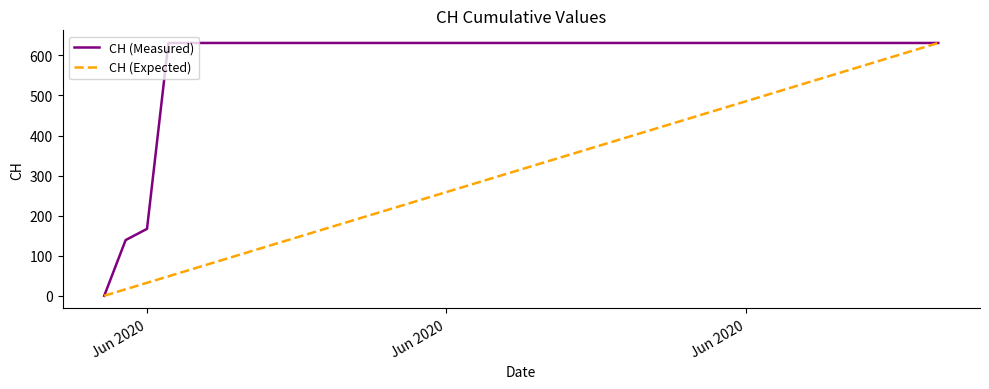

Which series has the largest total across all categories?

CH (Measured)